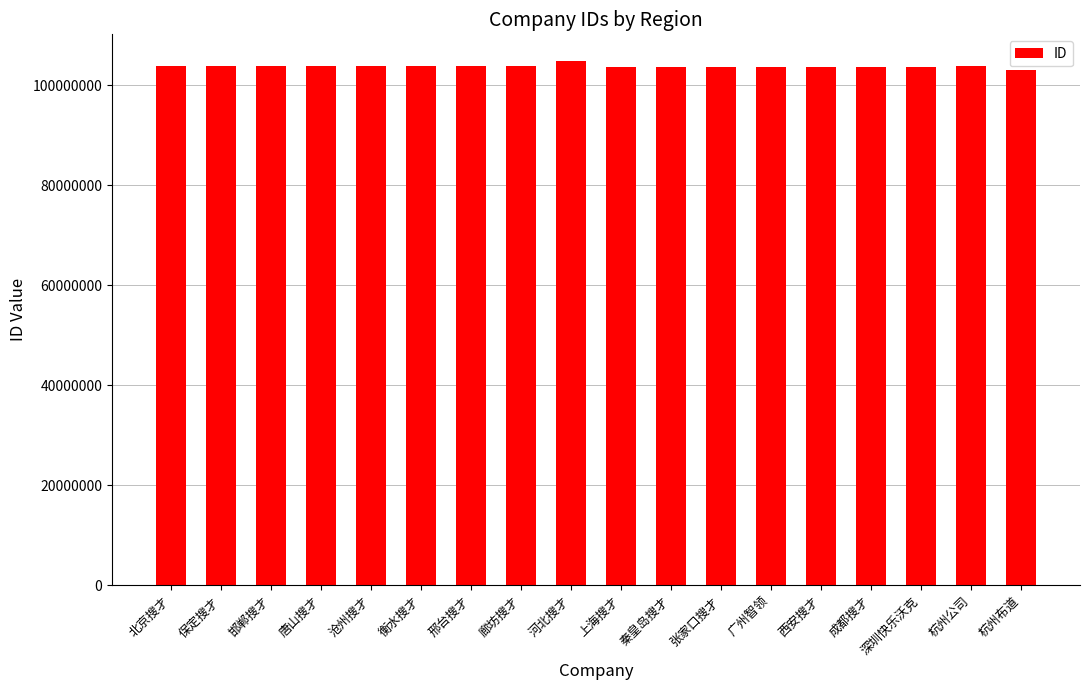

What is the minimum value shown in the chart?

103100576